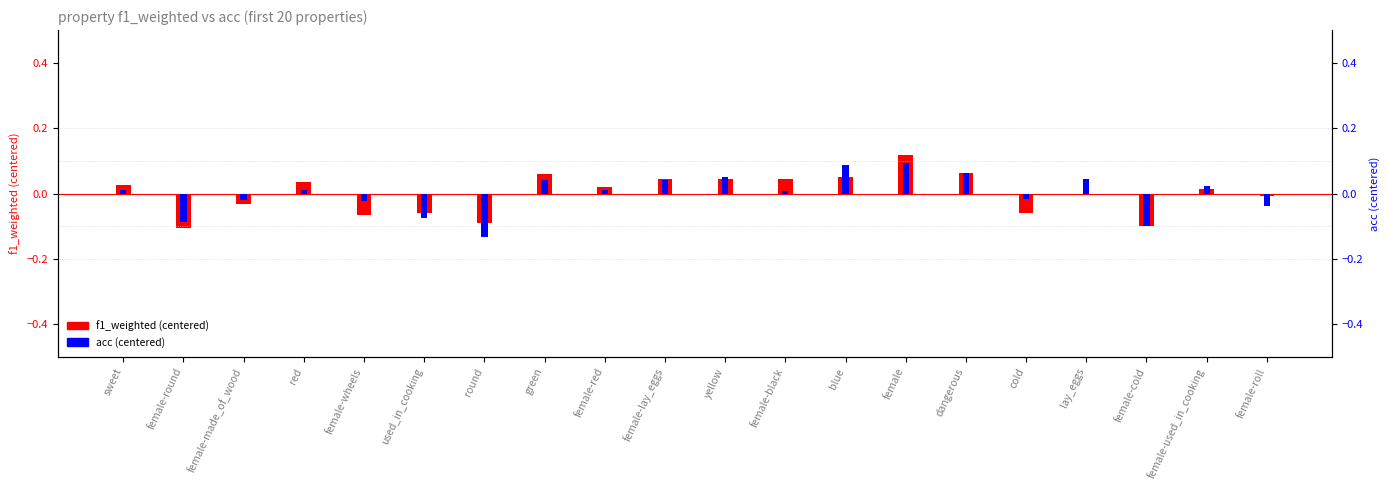

Rank the categories by acc (centered) value from lowest to highest.

round, female-cold, female-round, used_in_cooking, female-roll, female-wheels, female-made_of_wood, cold, female-black, sweet, red, female-red, female-used_in_cooking, female-lay_eggs, green, lay_eggs, yellow, dangerous, blue, female